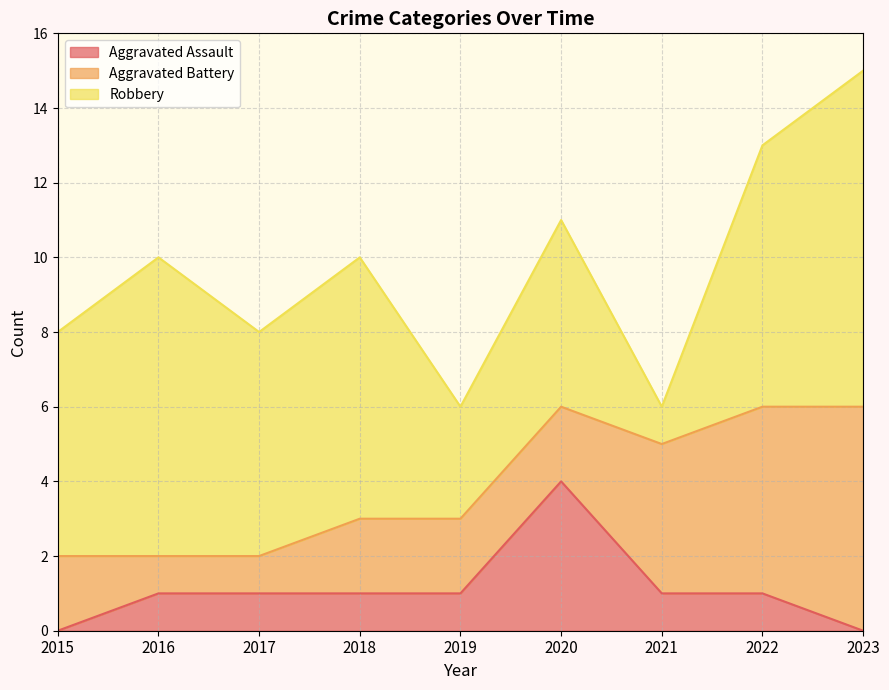

True or false: Robbery and Aggravated Battery cross at least once.

True